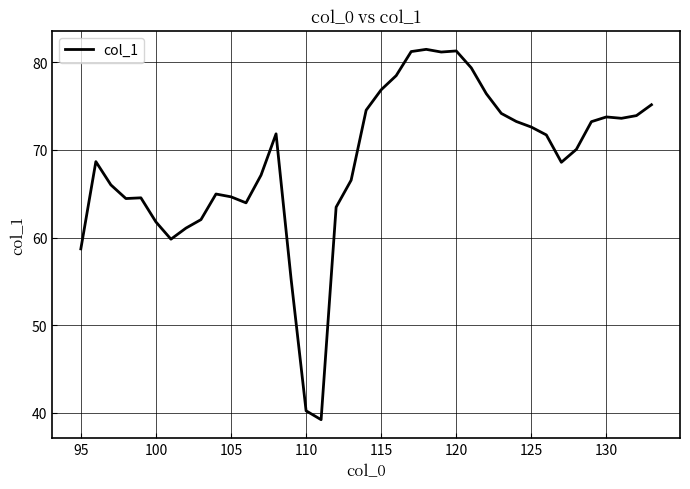

What is the greatest value displayed?

81.5